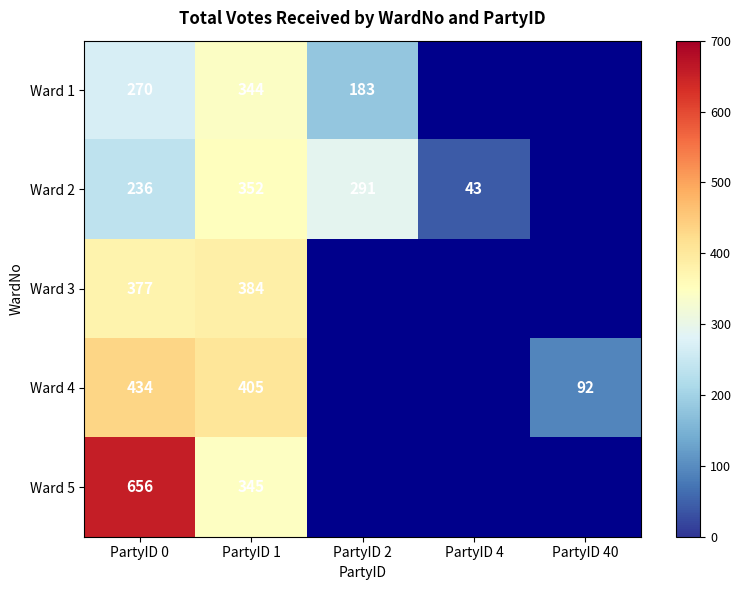

What is the sum of the Ward 2 values at PartyID 1 and PartyID 4?

395